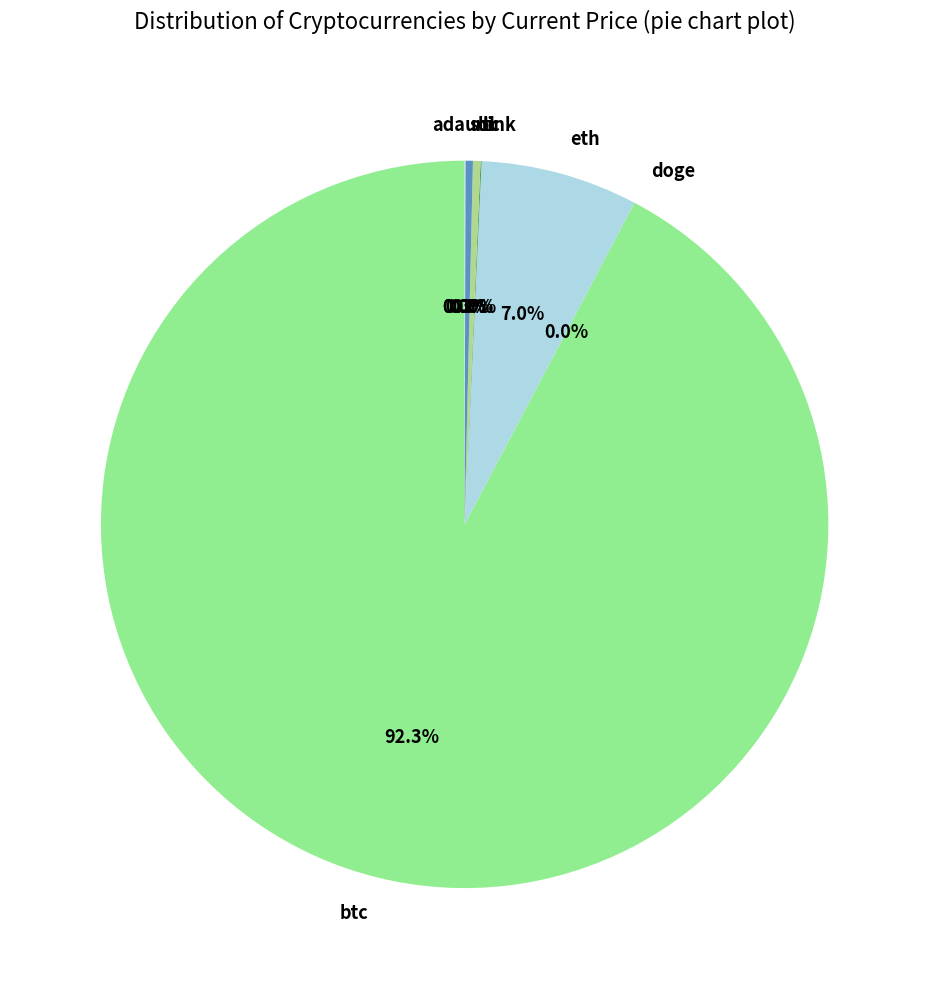

What portion of the pie excludes sol?

99.7%